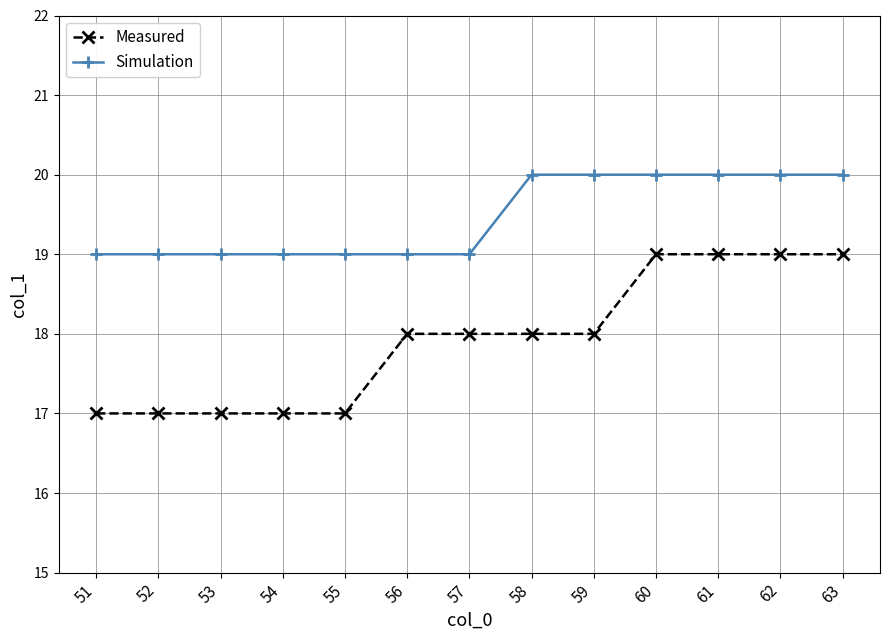

What is the minimum value for Measured?

17